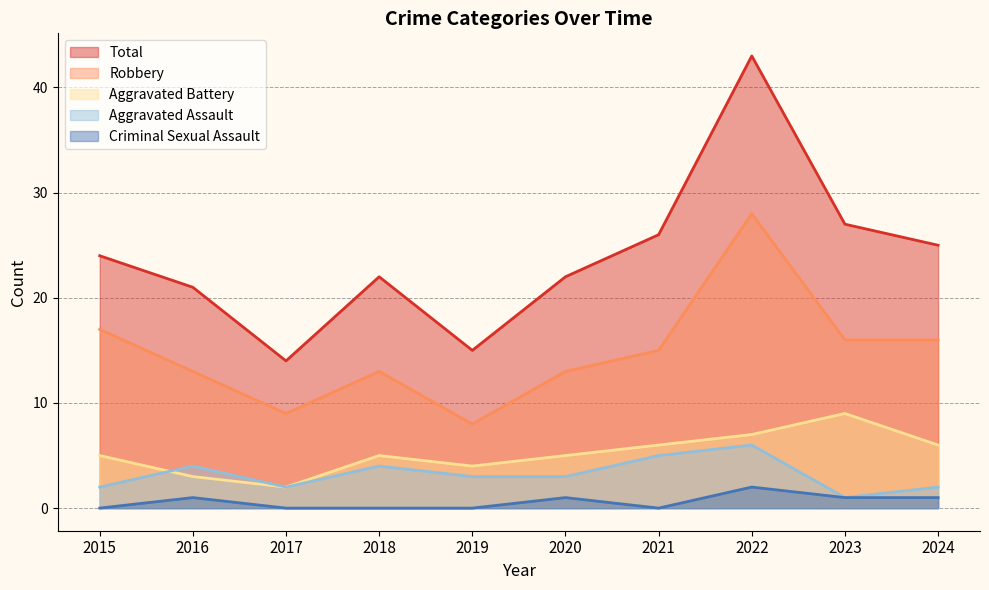

Count the Criminal Sexual Assault values in the range 0 to 1.

9